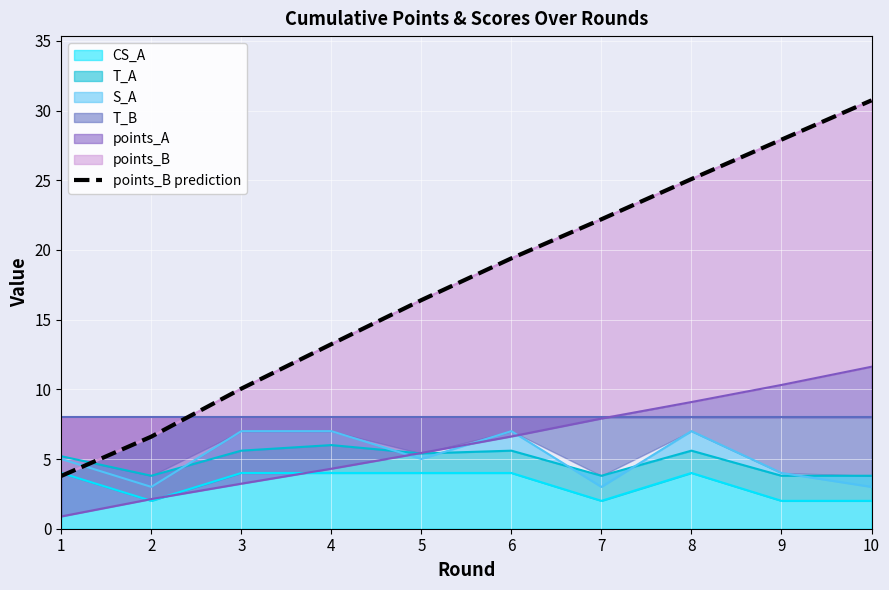

What is the maximum value shown in the chart?

30.7